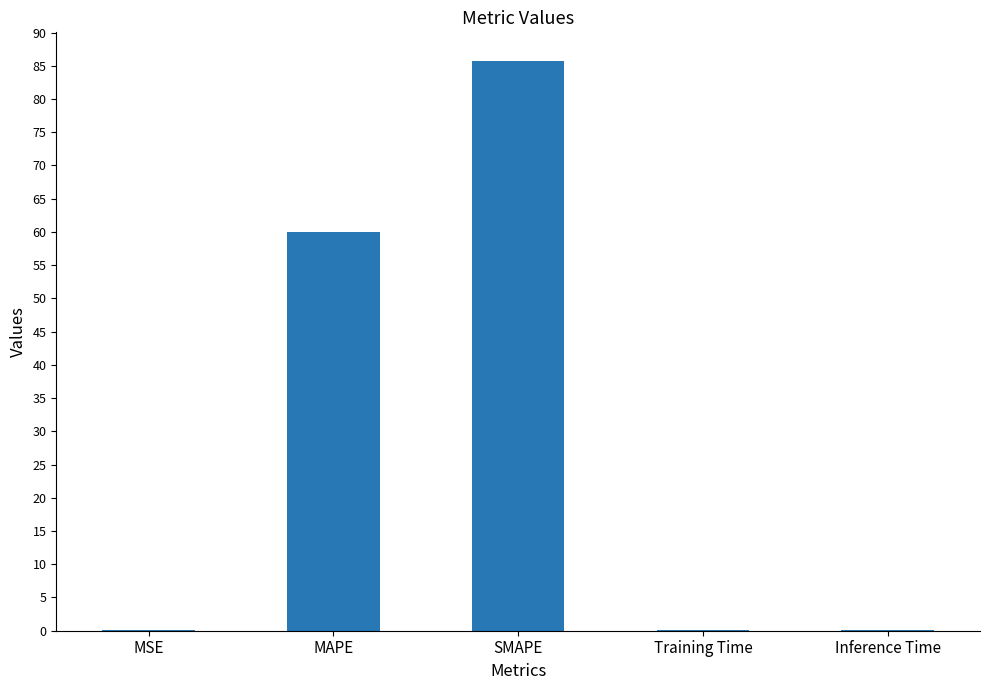

At which category does the chart reach its peak across all series?

SMAPE